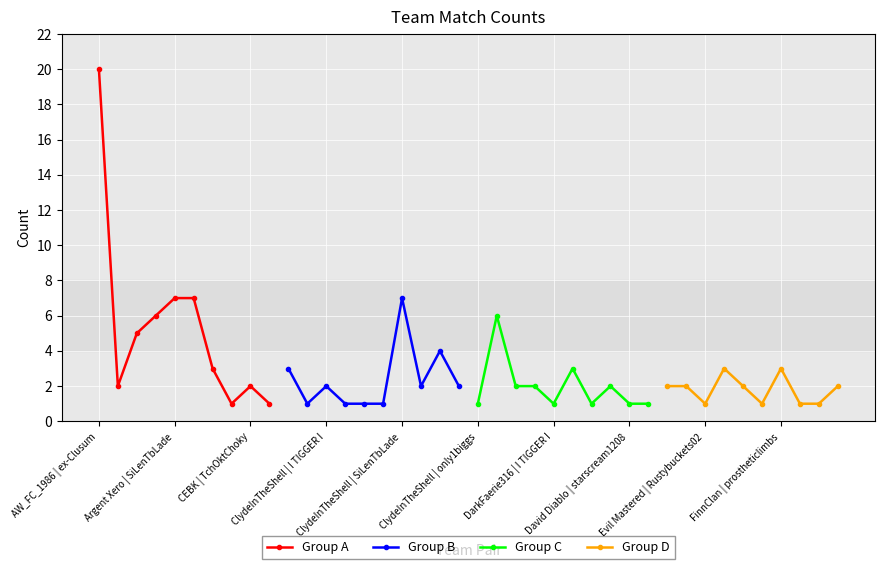

In Group A, how many points are lower than both neighbors (excluding endpoints)?

2